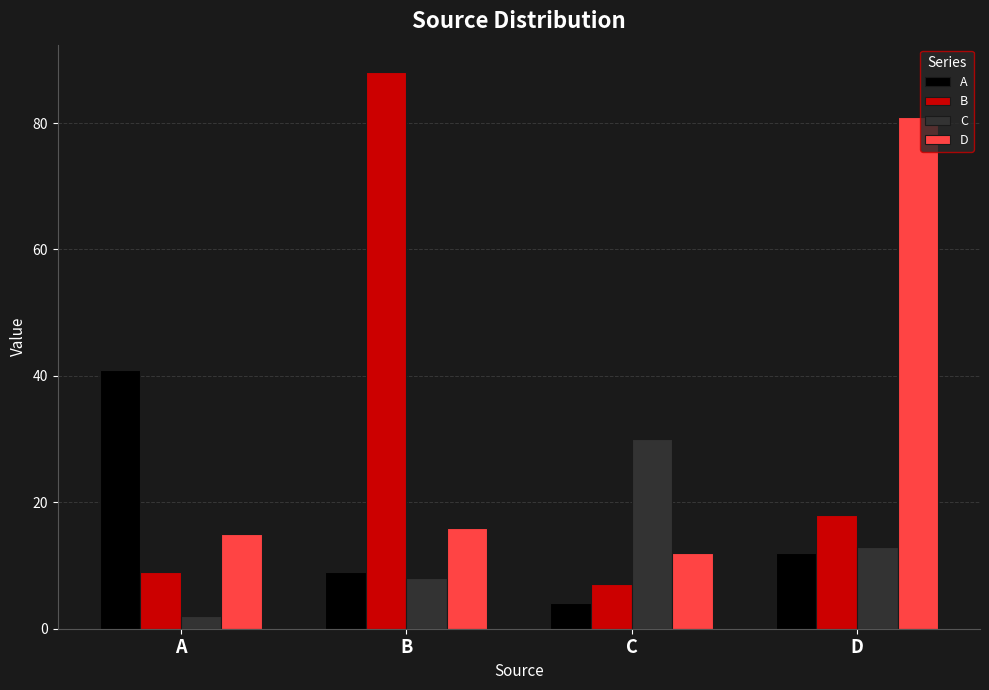

What are all the series names shown in the legend?

A, B, C, D